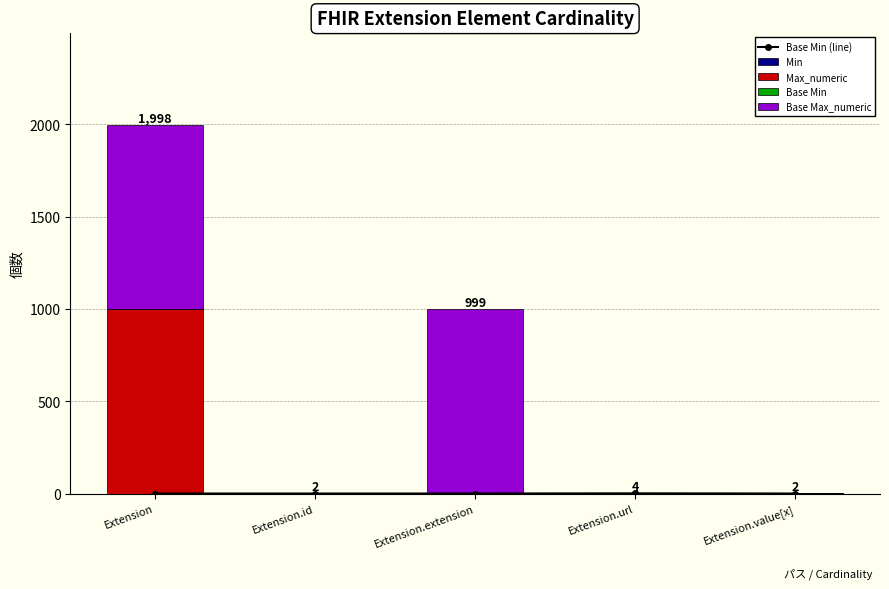

Is the value of Base Min at Extension.extension greater than the value of Max_numeric at Extension.extension?

No